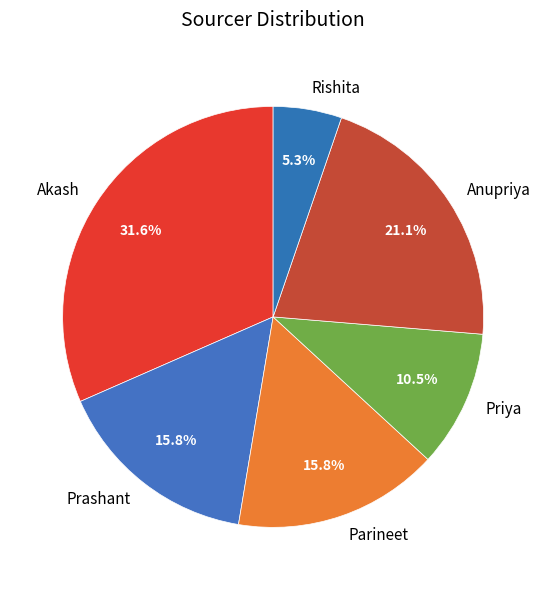

Which has a higher value, Anupriya or Priya?

Anupriya